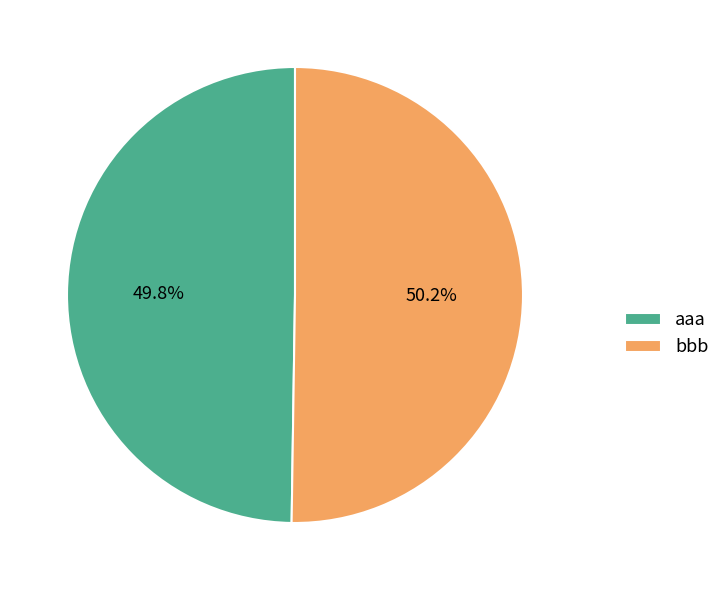

What is the ratio of the value at bbb to the value at aaa?

1.0